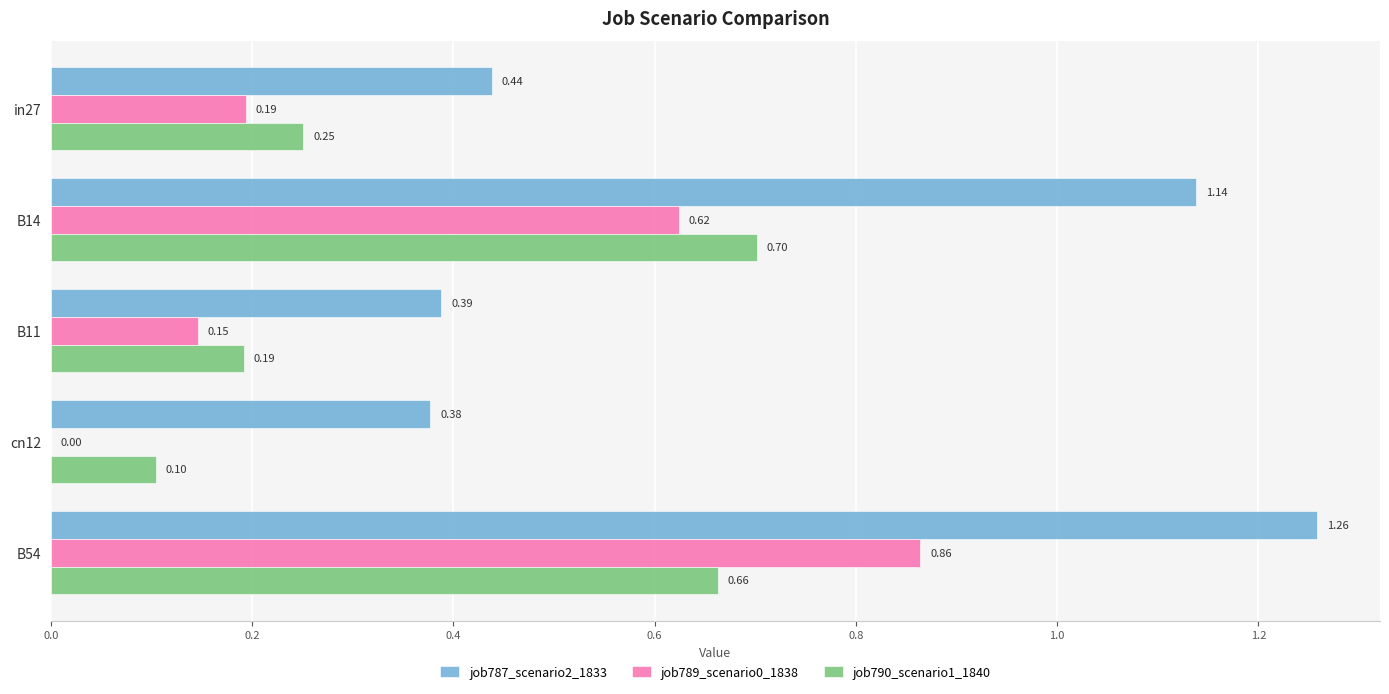

Which series changed the most between B14 and B11?

job787_scenario2_1833